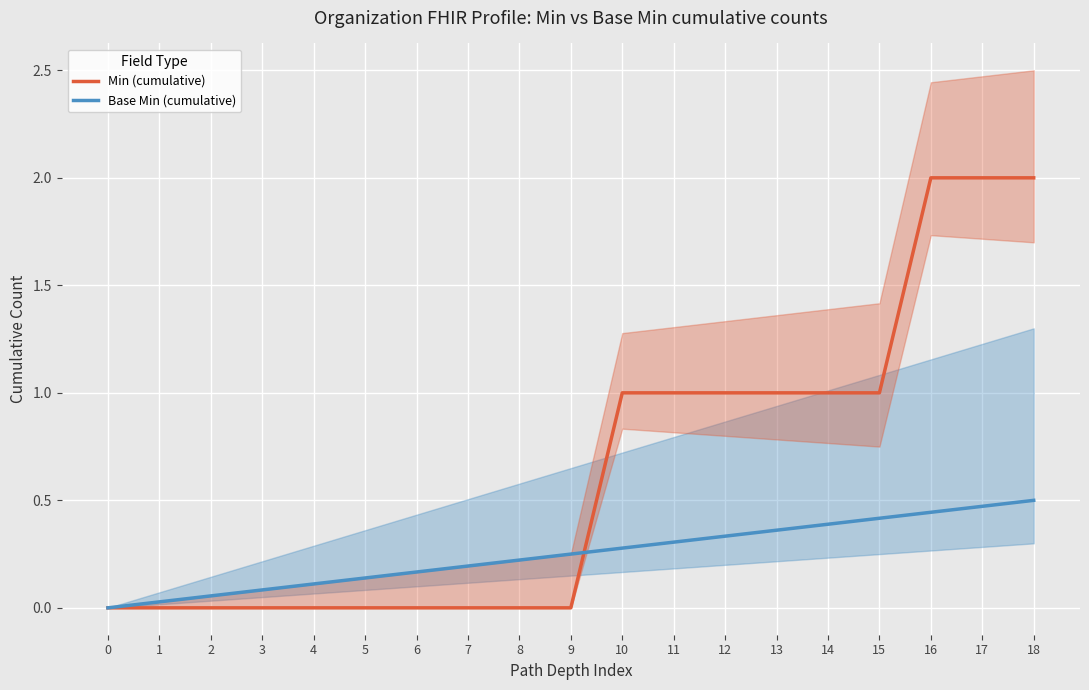

Rank the series at 9 from highest to lowest value.

Base Min (cumulative), Min (cumulative)